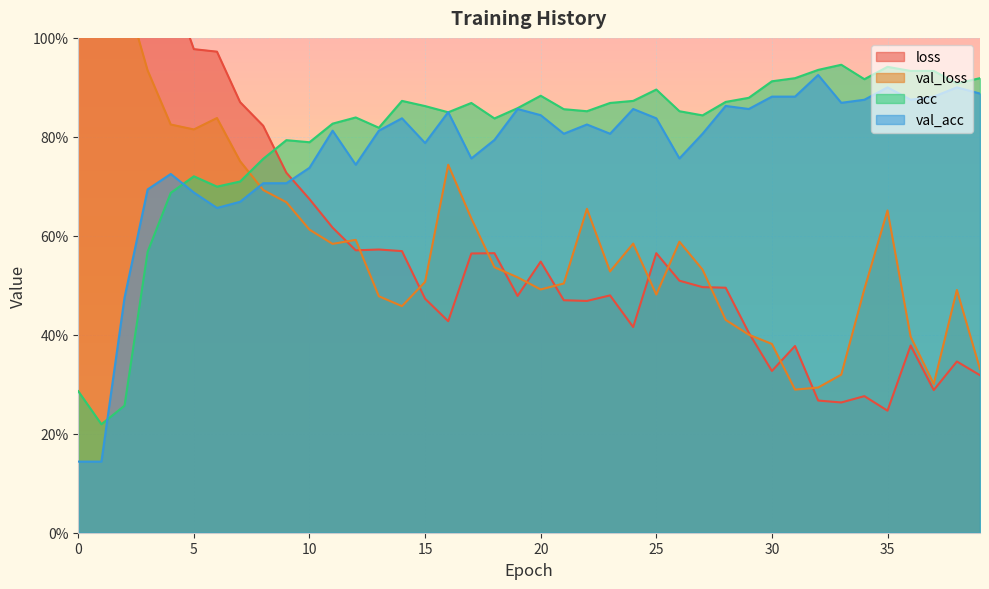

Reading left to right, extract all data points from this chart.

loss: 0=1.9	1=1.6	2=1.4	3=1.2	4=1.1	5=1.0	6=1.0	7=0.9	8=0.8	9=0.7	10=0.7	11=0.6	12=0.6	13=0.6	14=0.6	15=0.5	16=0.4	17=0.6	18=0.6	19=0.5	20=0.5	21=0.5	22=0.5	23=0.5	24=0.4	25=0.6	26=0.5	27=0.5	28=0.5	29=0.4	30=0.3	31=0.4	32=0.3	33=0.3	34=0.3	35=0.2	36=0.4	37=0.3	38=0.3	39=0.3
val_loss: 0=1.5	1=1.3	2=1.1	3=0.9	4=0.8	5=0.8	6=0.8	7=0.8	8=0.7	9=0.7	10=0.6	11=0.6	12=0.6	13=0.5	14=0.5	15=0.5	16=0.7	17=0.6	18=0.5	19=0.5	20=0.5	21=0.5	22=0.7	23=0.5	24=0.6	25=0.5	26=0.6	27=0.5	28=0.4	29=0.4	30=0.4	31=0.3	32=0.3	33=0.3	34=0.5	35=0.7	36=0.4	37=0.3	38=0.5	39=0.3
acc: 0=0.3	1=0.2	2=0.3	3=0.6	4=0.7	5=0.7	6=0.7	7=0.7	8=0.8	9=0.8	10=0.8	11=0.8	12=0.8	13=0.8	14=0.9	15=0.9	16=0.8	17=0.9	18=0.8	19=0.9	20=0.9	21=0.9	22=0.9	23=0.9	24=0.9	25=0.9	26=0.9	27=0.8	28=0.9	29=0.9	30=0.9	31=0.9	32=0.9	33=0.9	34=0.9	35=0.9	36=0.9	37=0.9	38=0.9	39=0.9
val_acc: 0=0.1	1=0.1	2=0.5	3=0.7	4=0.7	5=0.7	6=0.7	7=0.7	8=0.7	9=0.7	10=0.7	11=0.8	12=0.7	13=0.8	14=0.8	15=0.8	16=0.8	17=0.8	18=0.8	19=0.9	20=0.8	21=0.8	22=0.8	23=0.8	24=0.9	25=0.8	26=0.8	27=0.8	28=0.9	29=0.9	30=0.9	31=0.9	32=0.9	33=0.9	34=0.9	35=0.9	36=0.9	37=0.9	38=0.9	39=0.9